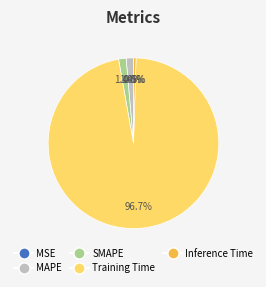

Does Training Time account for over 50% of the chart?

Yes